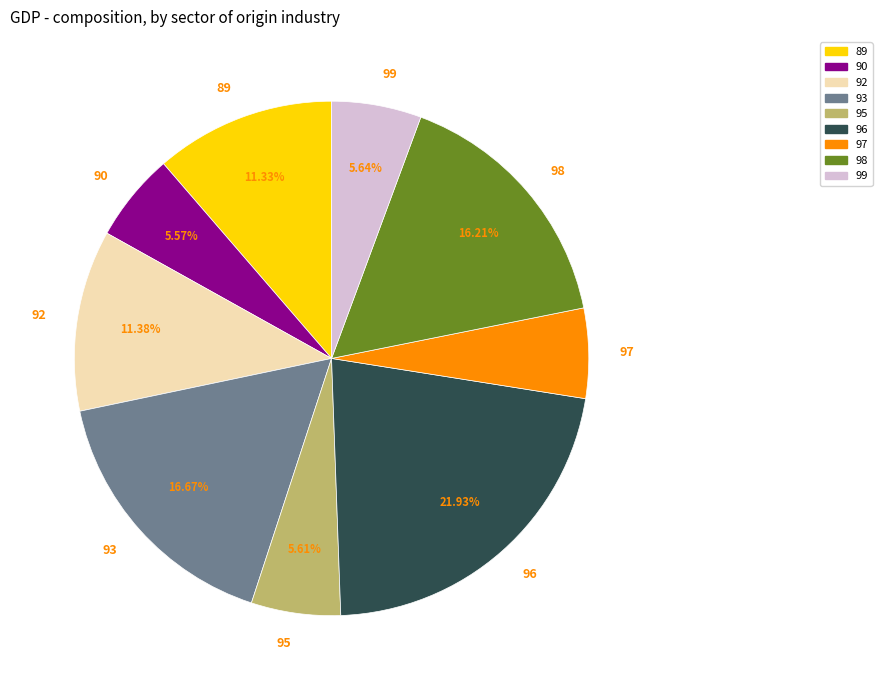

Count the number of slices in the pie.

9